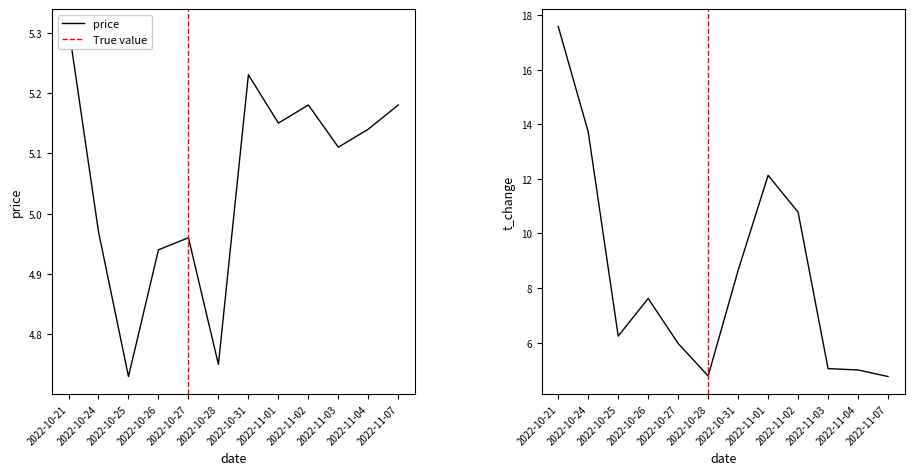

How many data points in t_change are above 7?

6